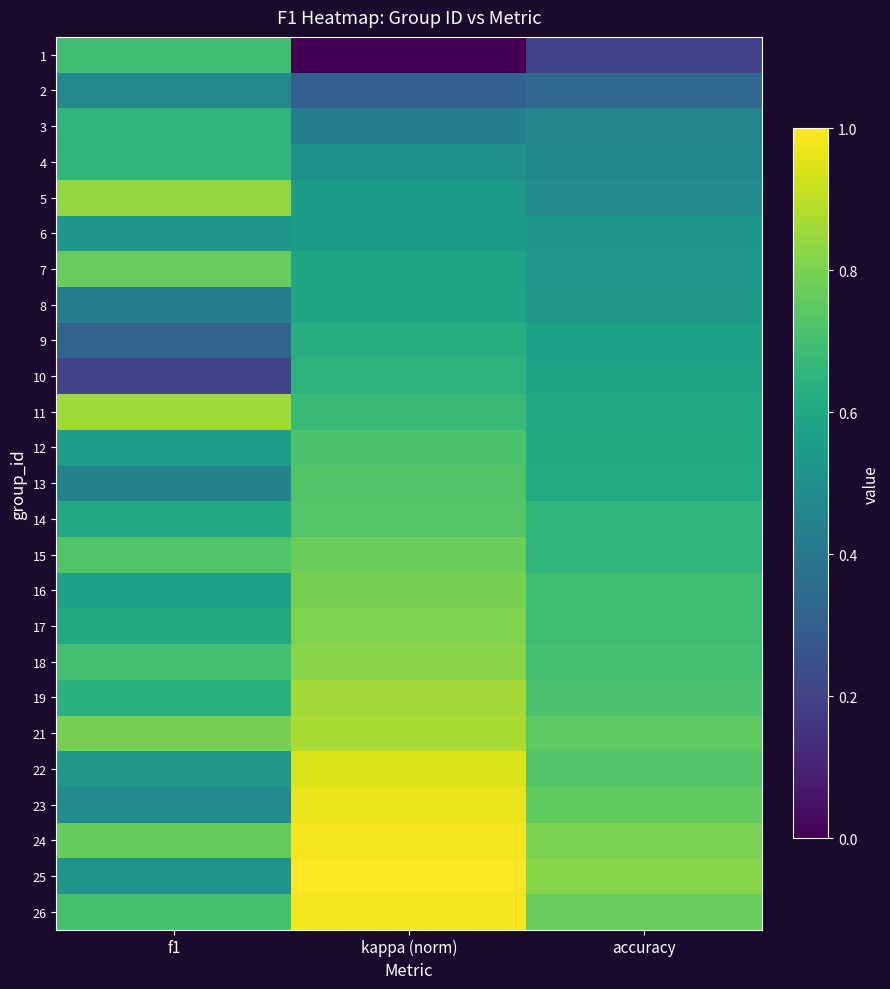

Between accuracy and kappa (norm), which is larger?

accuracy